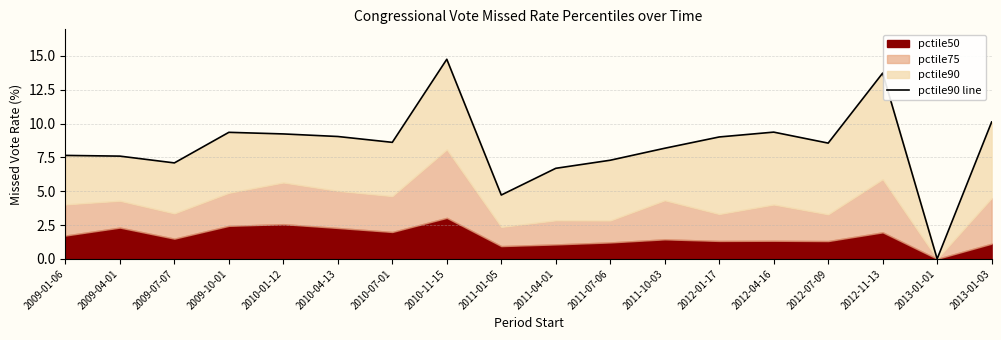

Reading left to right, transcribe all the data shown in this chart.

7.6	7.6	7.1	9.3	9.2	9.0	8.6	14.7	4.7	6.7	7.3	8.2	9.0	9.4	8.6	13.7	0.0	10.1